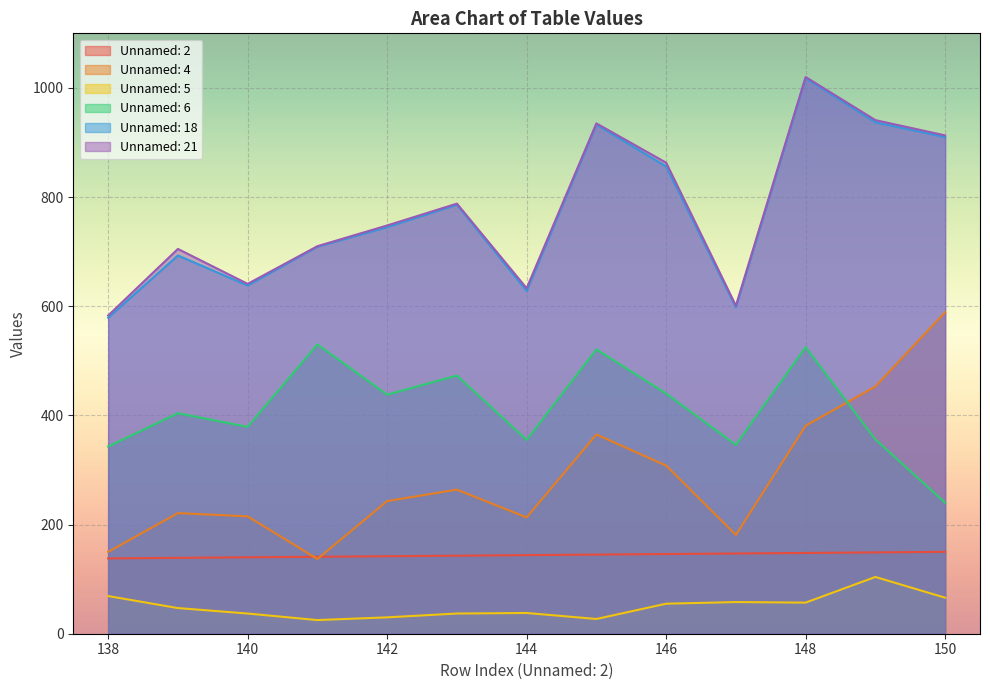

What is the value of the Unnamed: 5 point at the 13th from the left?

66